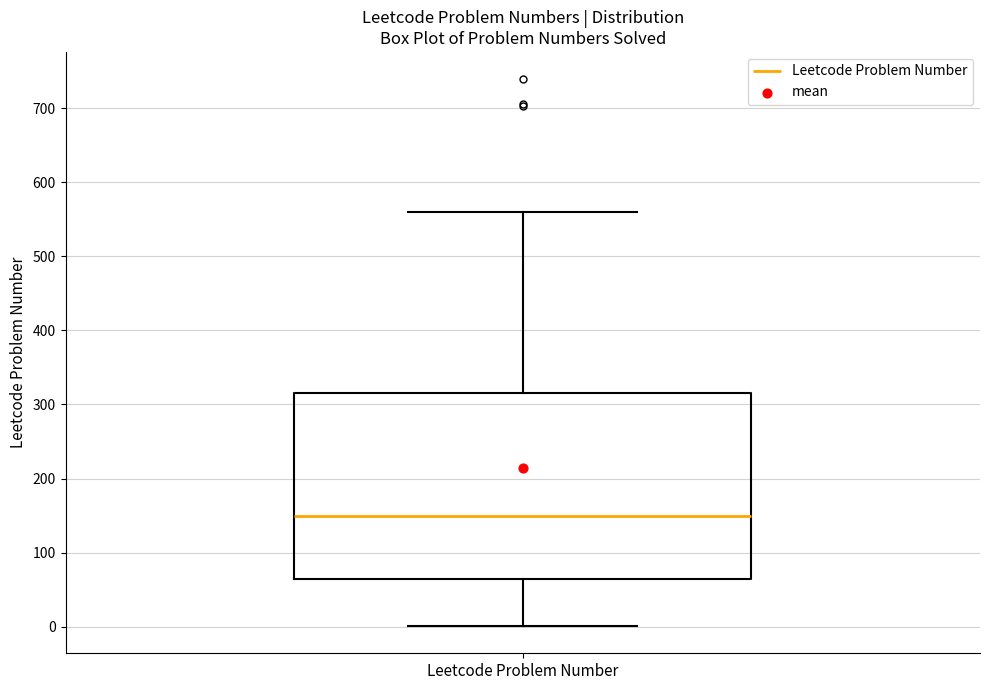

Transcribe this box plot: give where the median line is, the range the box spans, and where the two whiskers end, as read against the y-axis. The values are not printed on the chart, so give them approximately, as read against the axis.

median 150, box 60 to 320, whiskers 0 to 560